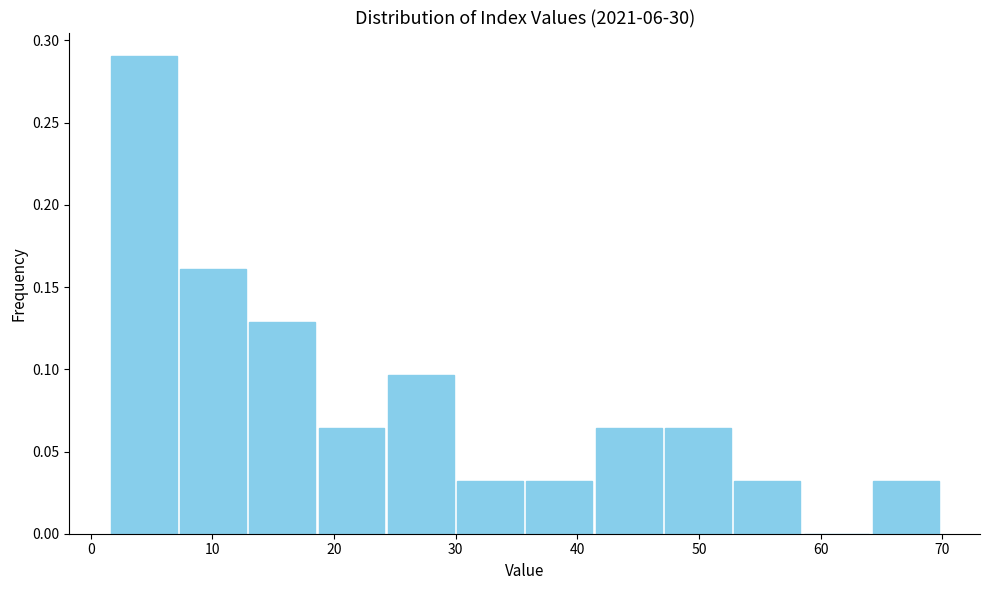

Reading left to right, transcribe this chart: for each bar, give the range it covers on the x-axis and its height. Neither the bar edges nor the heights are printed on the chart, so give them approximately, as read against the axes.

2 to 7: 0.290
7 to 13: 0.160
13 to 19: 0.130
19 to 24: 0.065
24 to 30: 0.095
30 to 36: 0.030
36 to 41: 0.030
41 to 47: 0.065
47 to 53: 0.065
53 to 58: 0.030
58 to 64: 0
64 to 70: 0.030